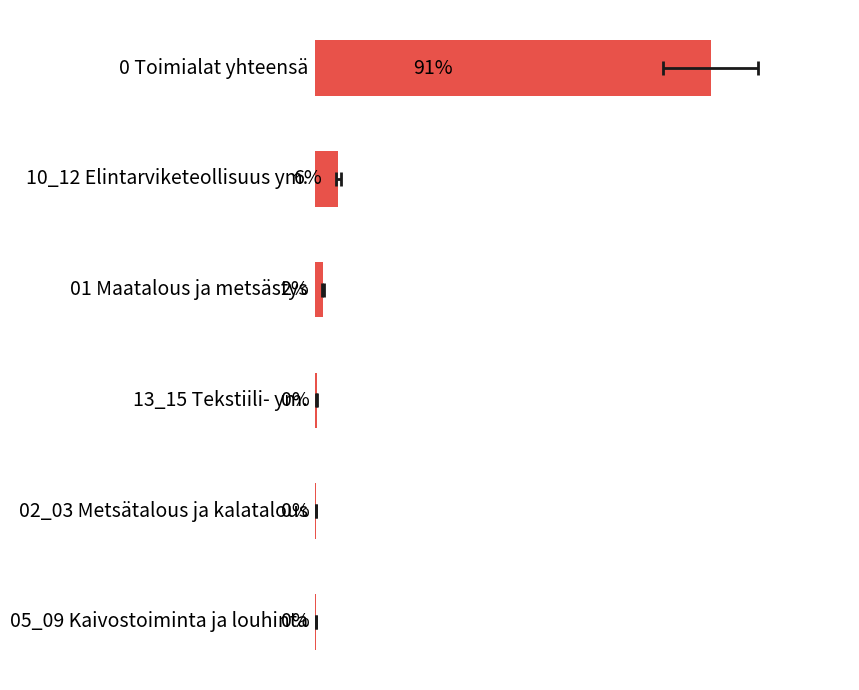

What is the approximate value at 40?

2.0